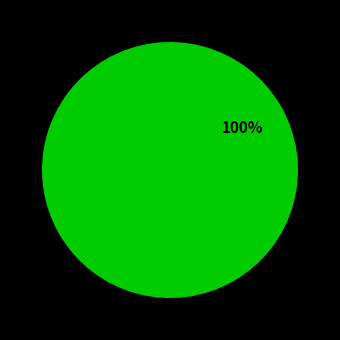

What is the largest slice in the pie chart?

autoPrice